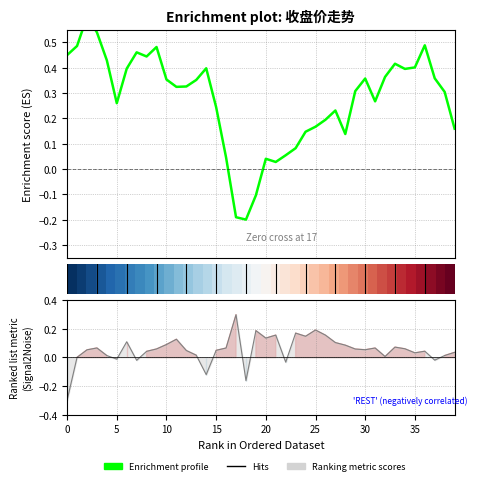

How many values in the Enrichment profile series exceed 0?

37